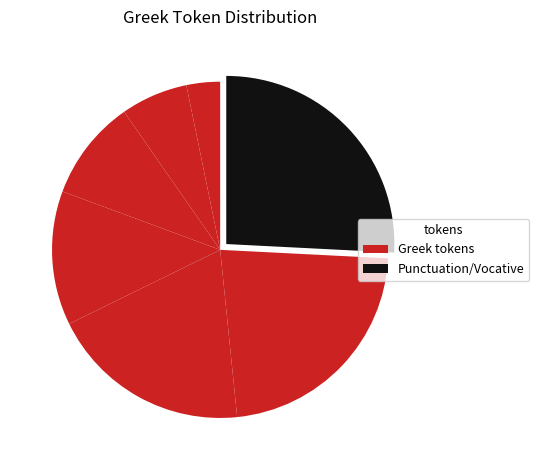

How many slices are in this pie chart?

7